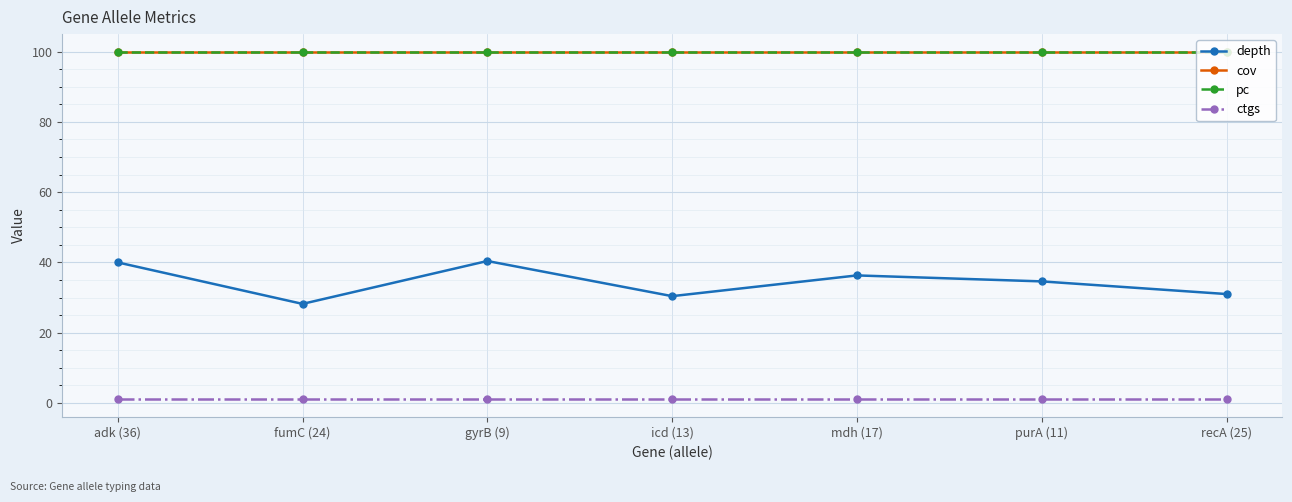

True or false: ctgs and cov intersect in this chart.

False